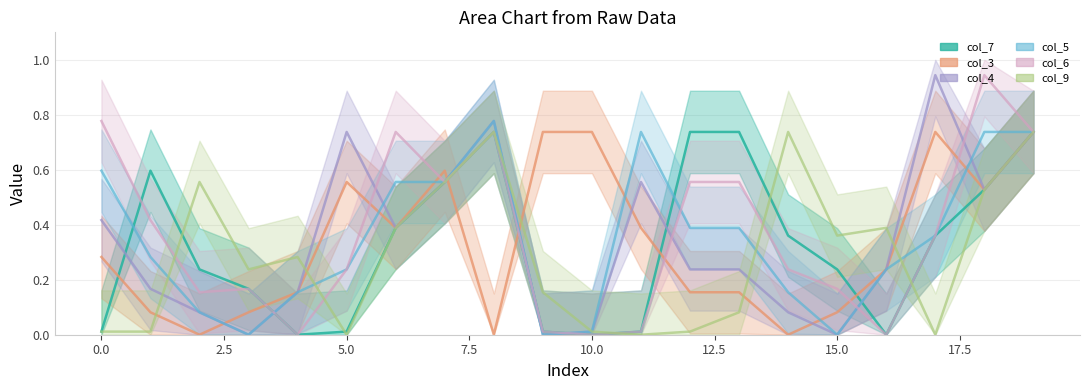

Does the chart display data point markers on the line(s)?

No